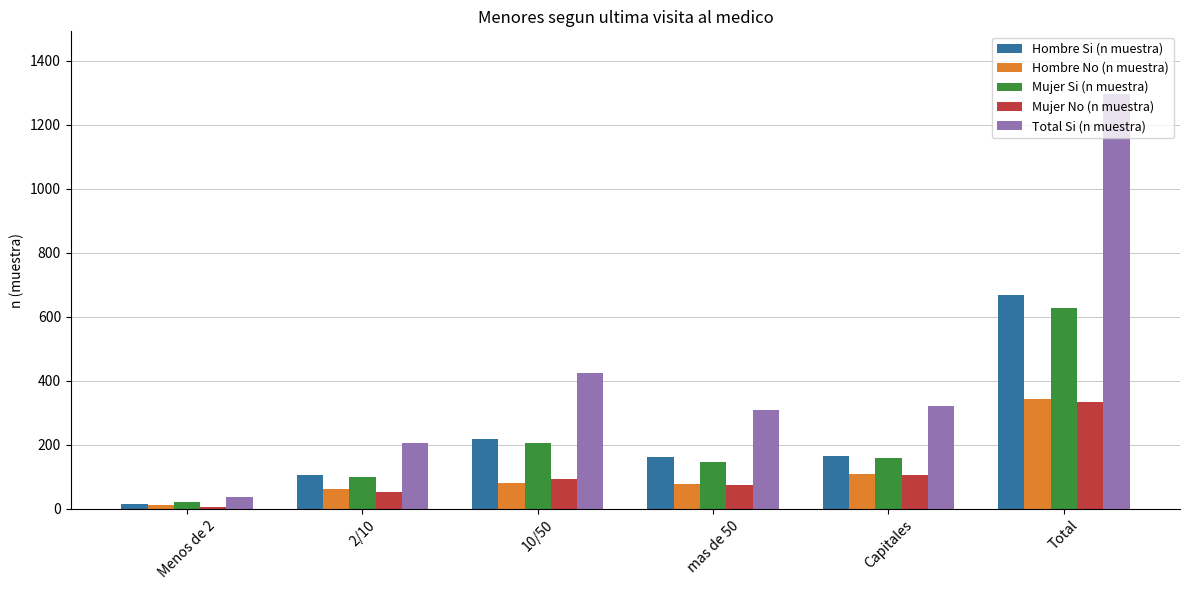

Are the bars grouped side by side (vs. stacked)?

Yes